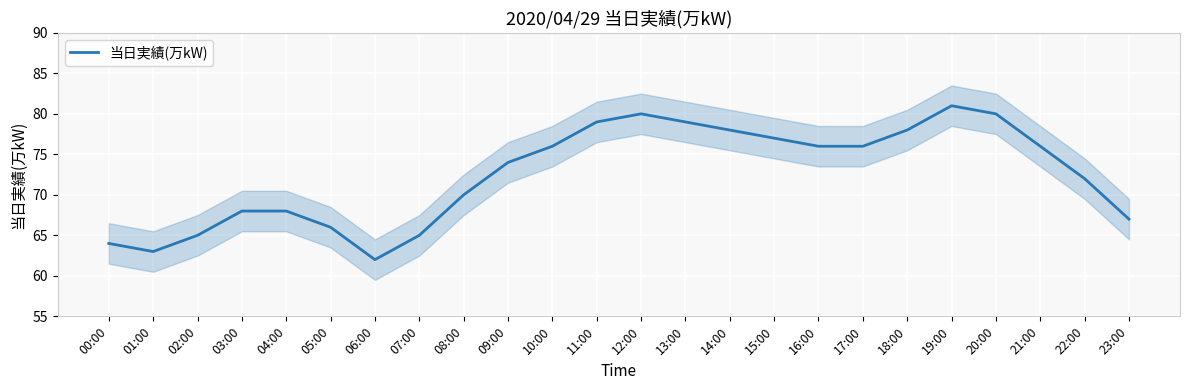

What is the change in value from 02:00 to 06:00?

-3